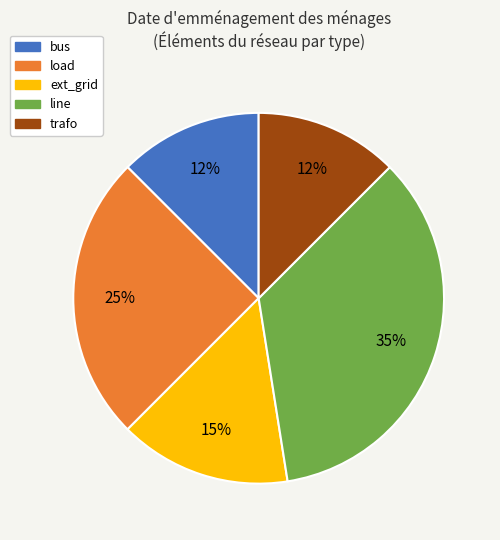

What is the ratio of the value at trafo to the value at load?

0.5